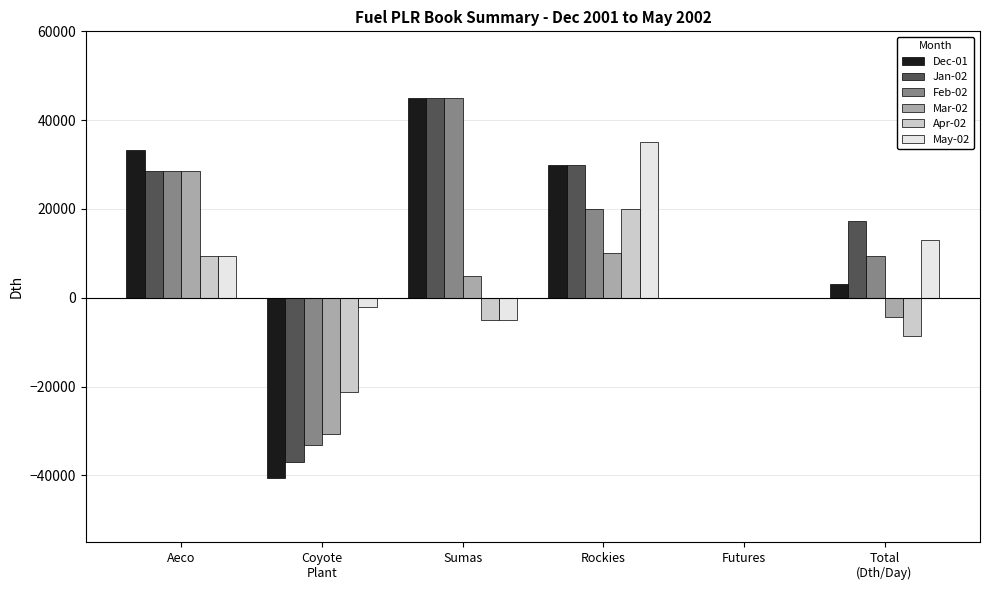

Reading right to left, transcribe all the data shown in this chart.

Dec-01: 3109.1	0.0	30000.0	45000.0	-40645.1	33173.6
Jan-02: 17273.3	0.0	30000.0	45000.0	-36903.2	28434.5
Feb-02: 9327.4	0.0	20000.0	45000.0	-33107.1	28434.5
Mar-02: -4339.7	0.0	10000.0	5000.0	-30774.2	28434.5
Apr-02: -8521.8	0.0	20000.0	-5000.0	-21333.3	9478.2
May-02: 13058.8	0.0	35000.0	-5000.0	-2096.8	9478.2